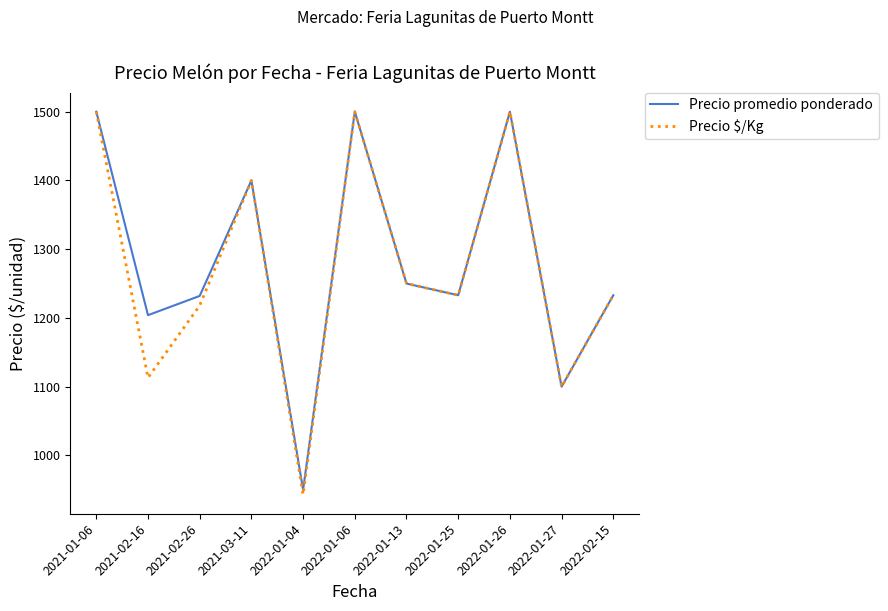

What position from the right is 2022-01-25?

4